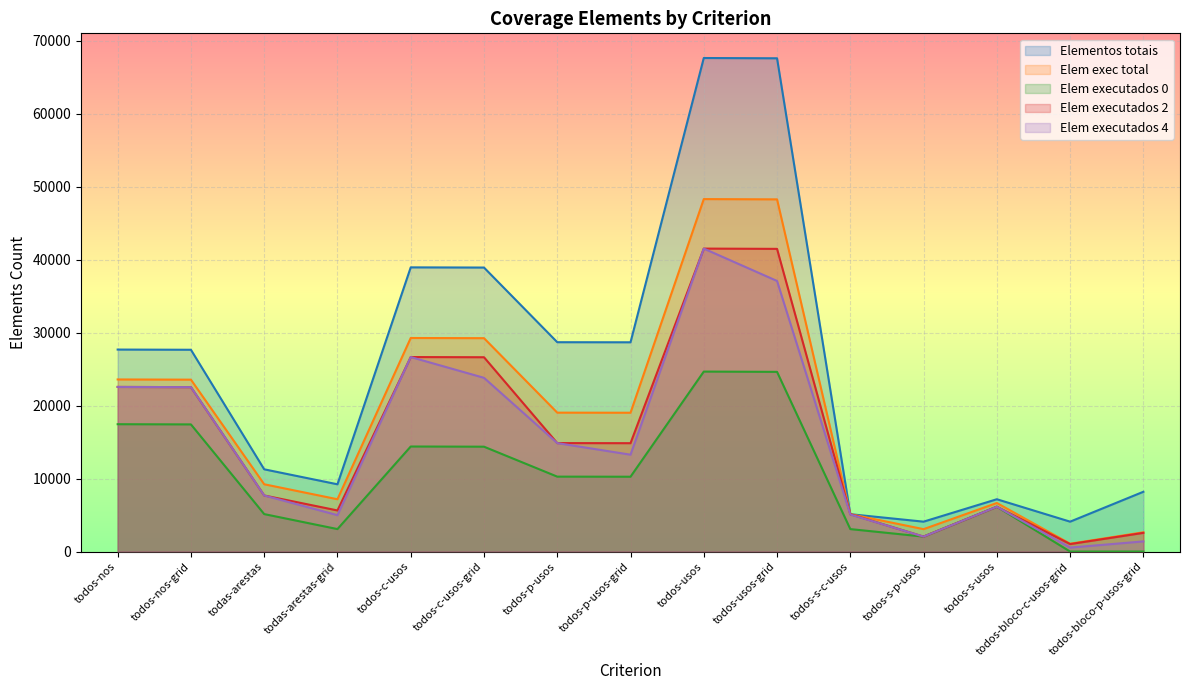

What is the average value of the Elementos totais series?

24993